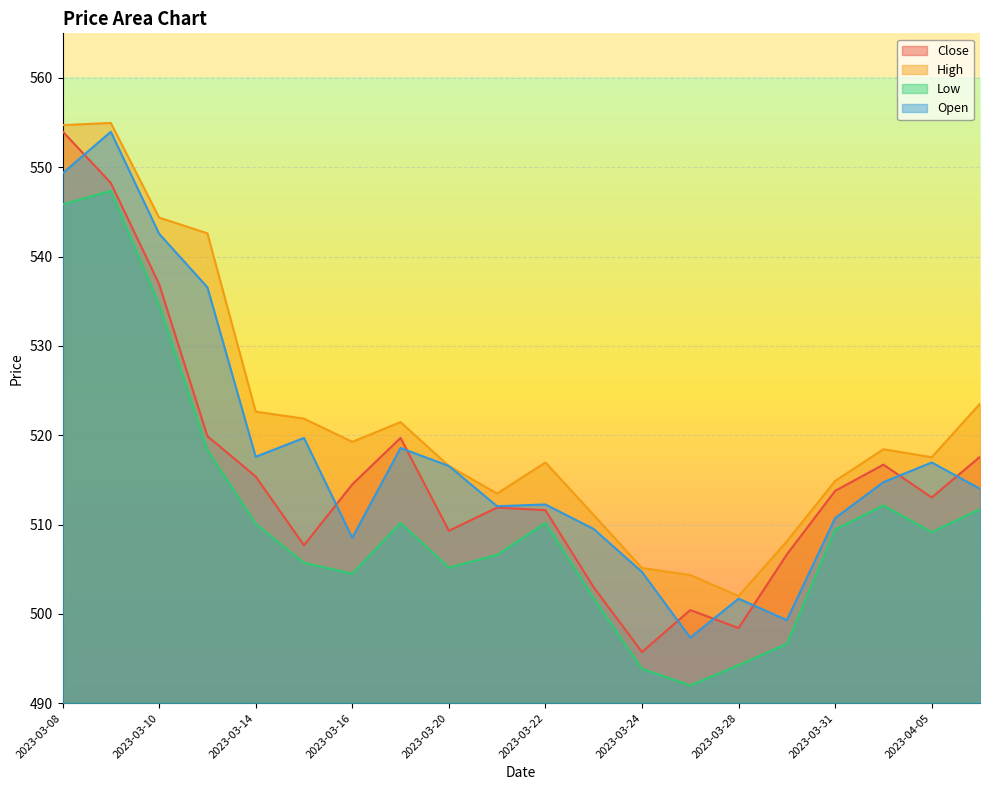

What is the smallest value displayed?

492.0